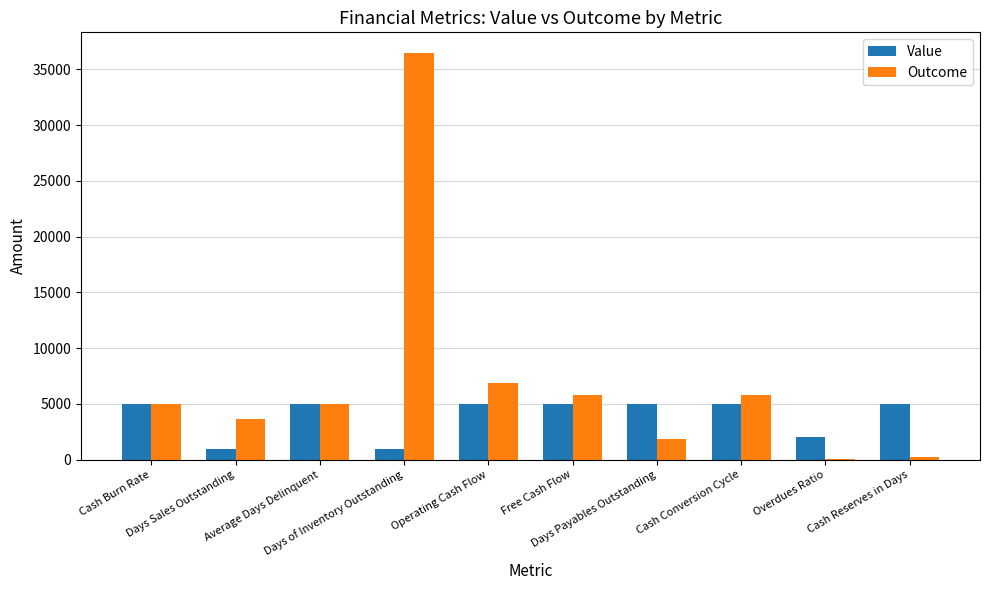

Does the chart contain stacked bars?

No